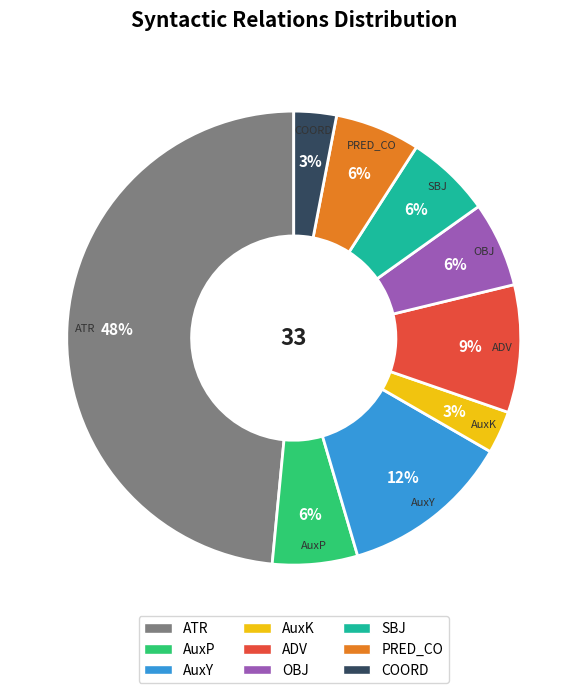

The COORD slice represents 3% of the pie. True or false?

True